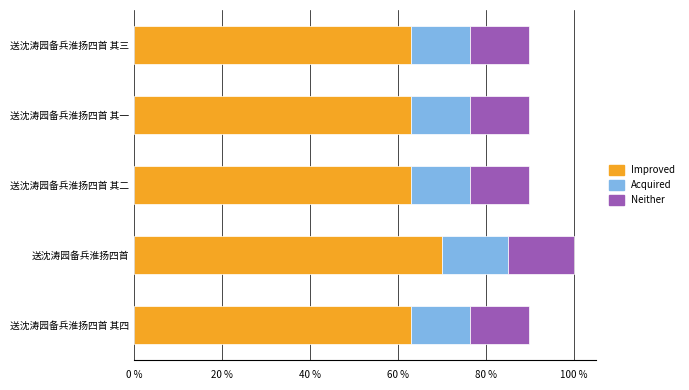

Is it true that Improved equals 62.9 at 送沈涛园备兵淮扬四首 其四?

True